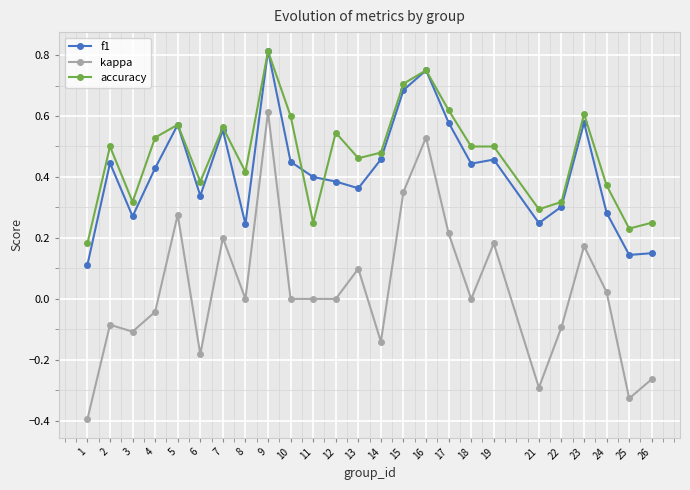

What is the total value across all series at 2?

0.9